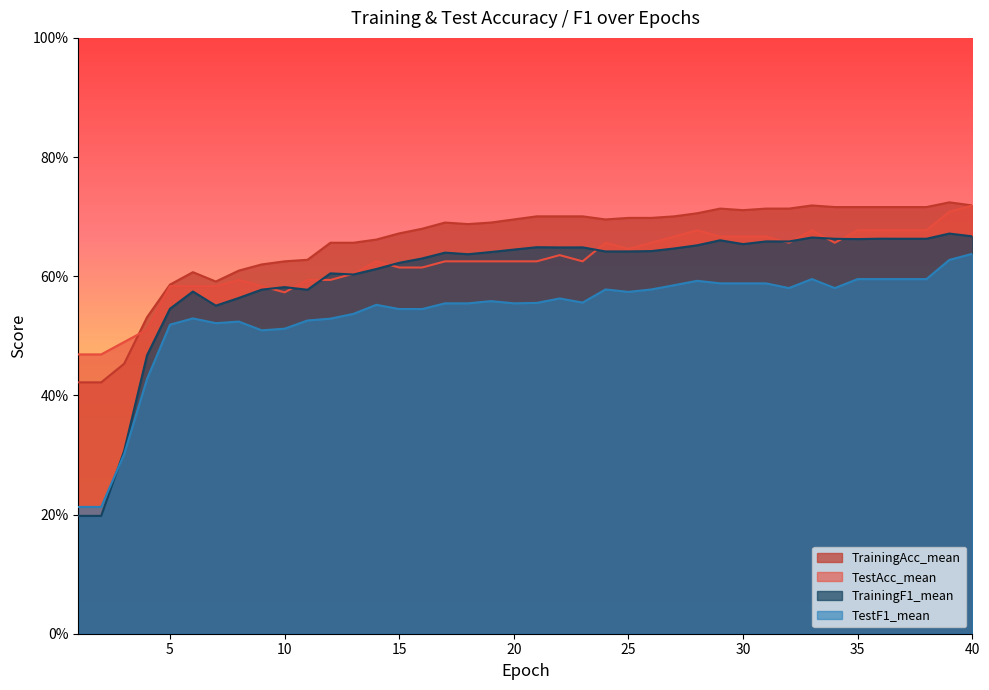

At which category is the sum across all series the highest?

40